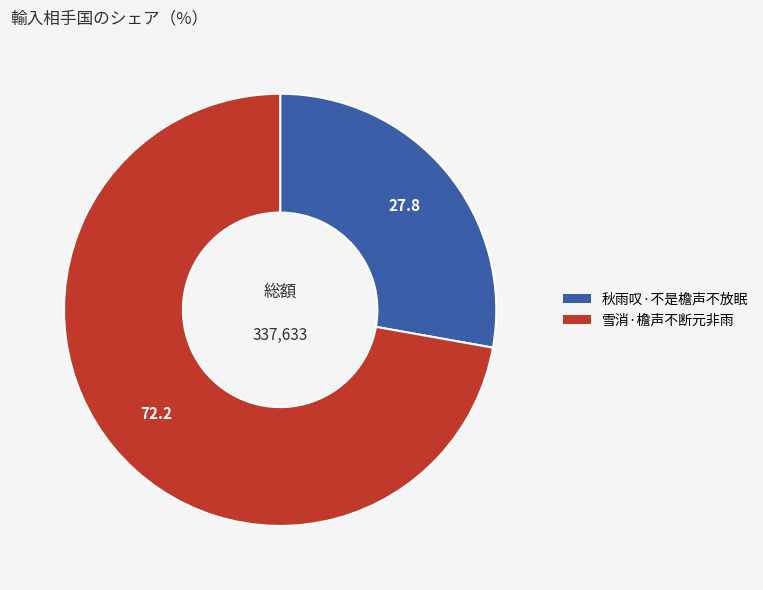

What is the ratio of the value at 秋雨叹·不是檐声不放眠 to the value at 雪消·檐声不断元非雨?

0.4